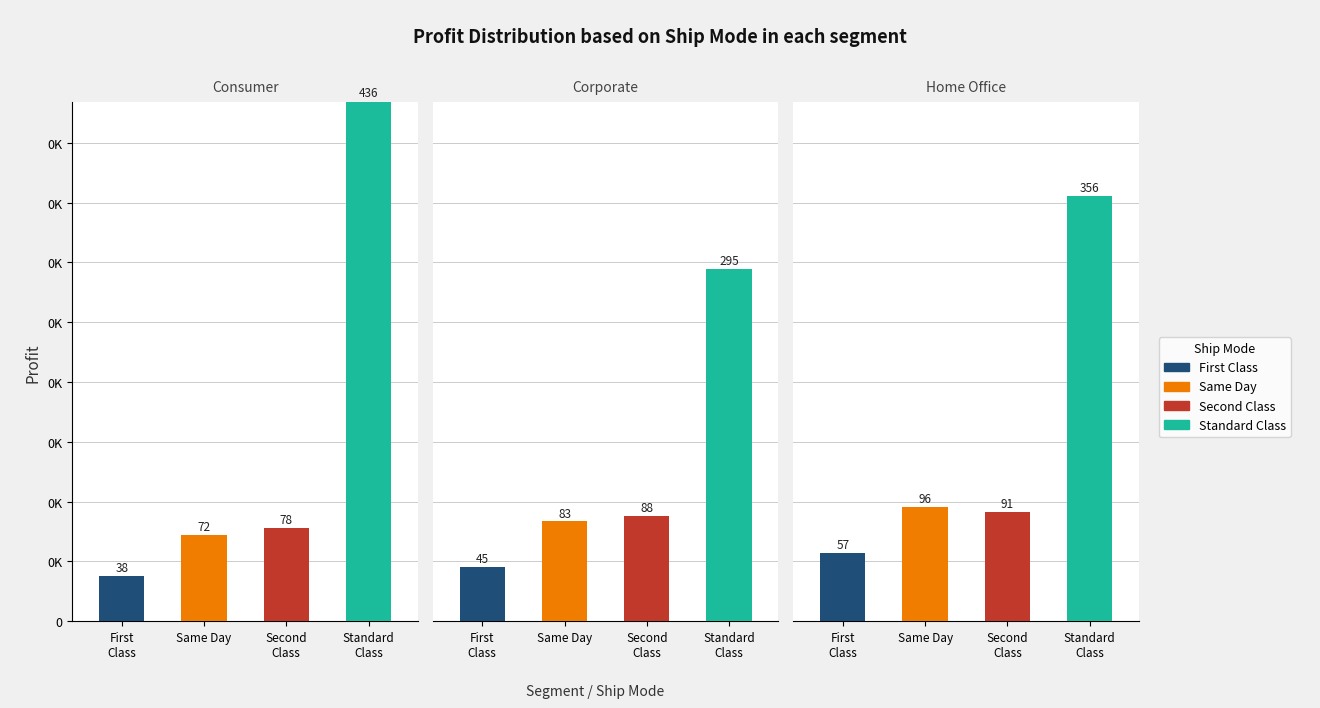

Between 3 and 4, which series saw the biggest shift?

Standard Class